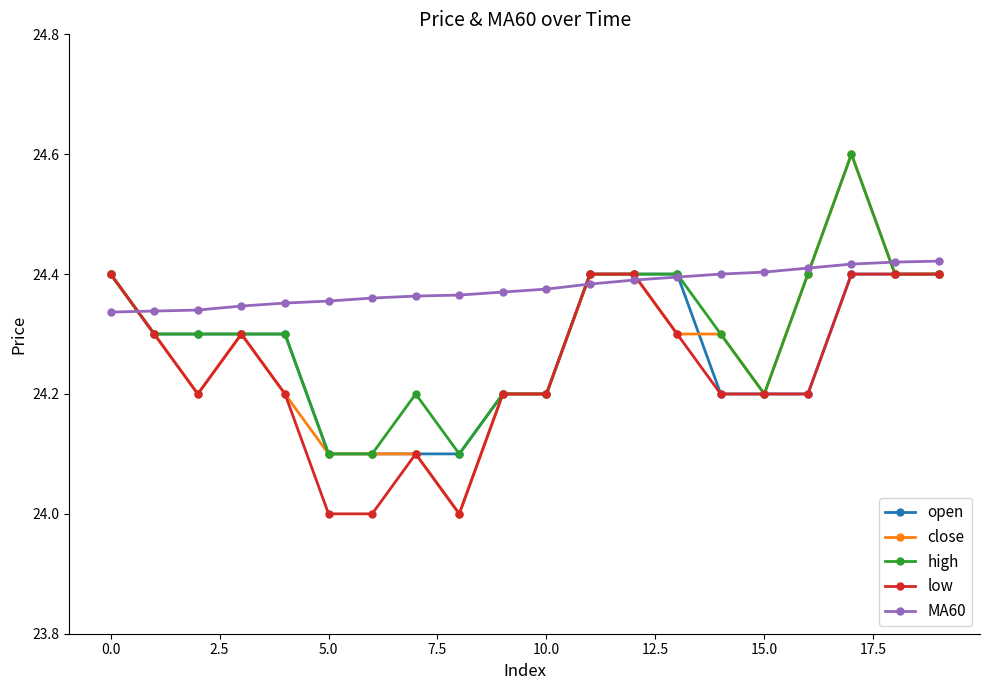

True or false: low has more than 0 points higher than both neighbors.

True